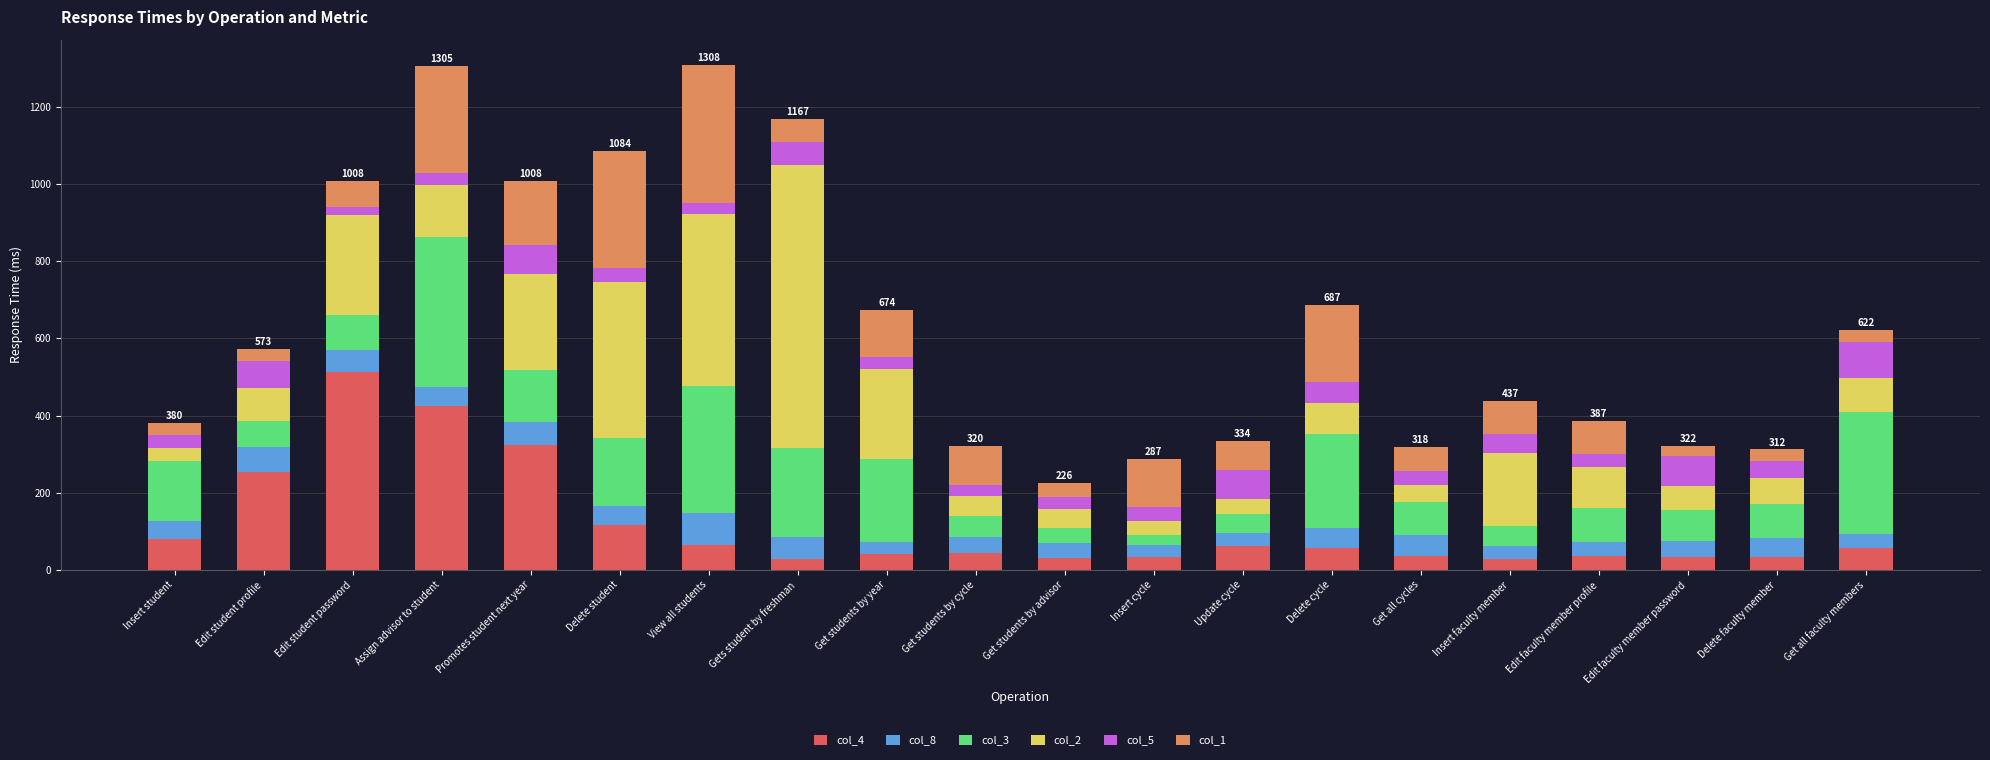

What is the minimum value for col_4?

28